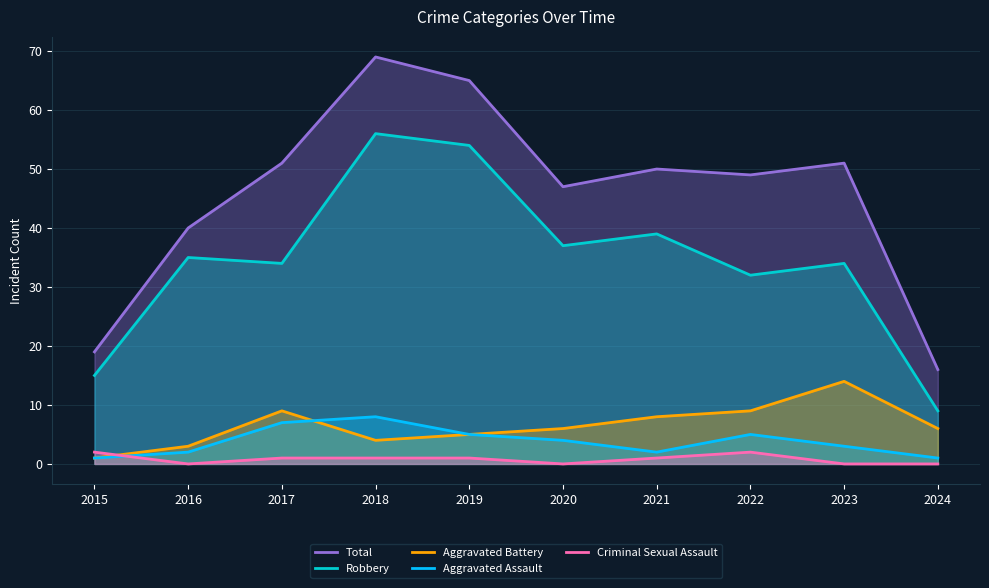

Where is the first local maximum for Aggravated Battery?

2017